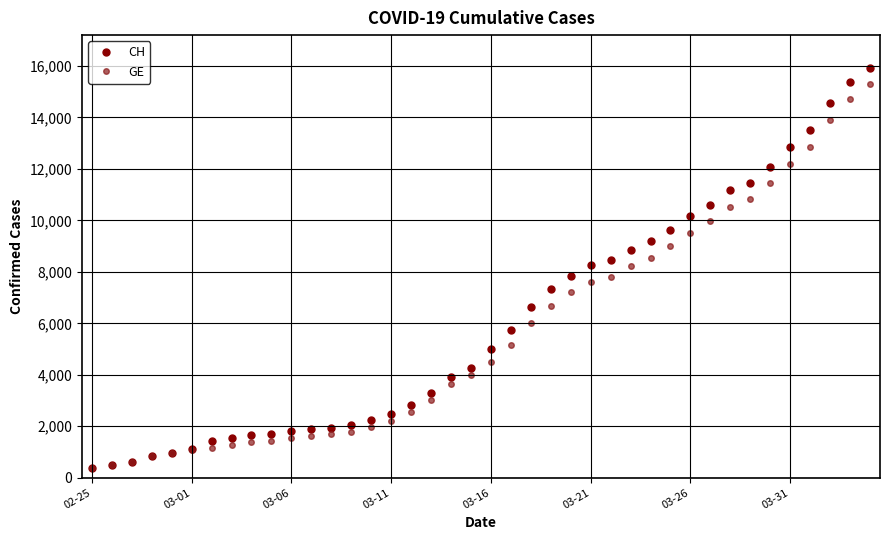

At how many categories does at least one series exceed 14214?

3